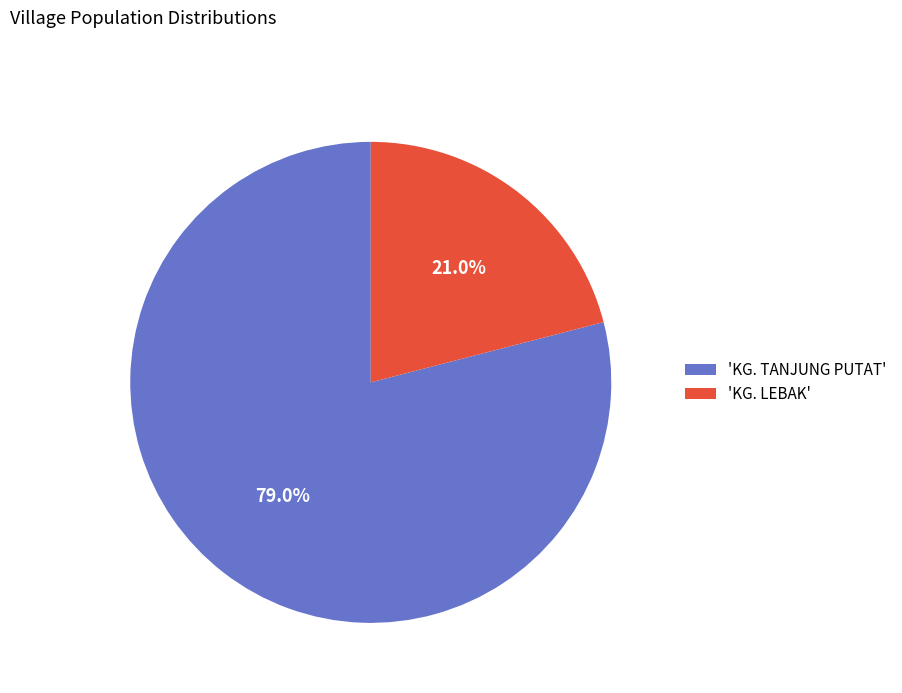

What is the ratio of the value at 'KG. TANJUNG PUTAT' to the value at 'KG. LEBAK'?

3.8